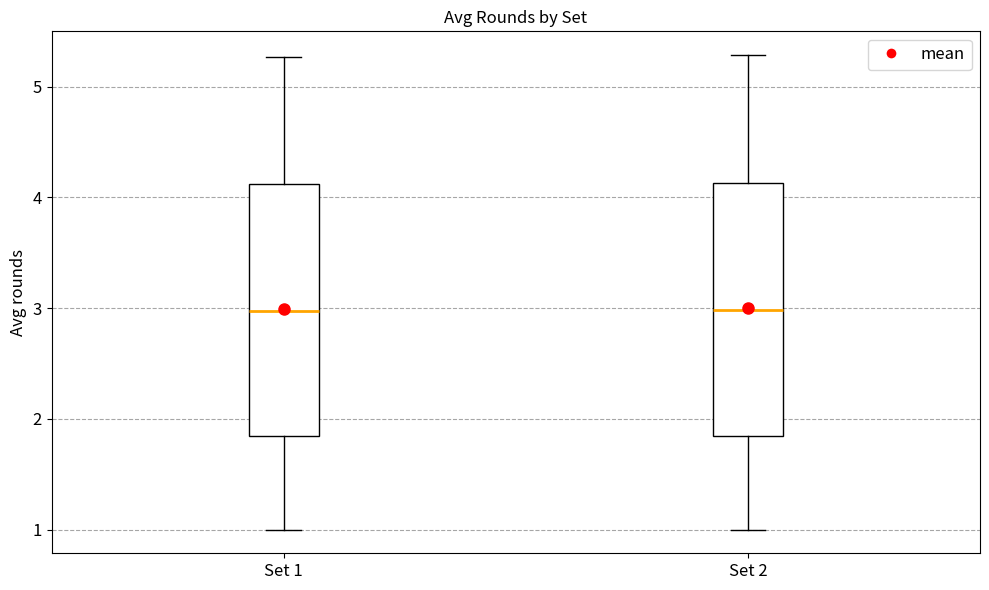

Where is the upper edge of the box for Set 1 on the y-axis? The values are not printed on the chart, so give them approximately, as read against the axis.

4.1